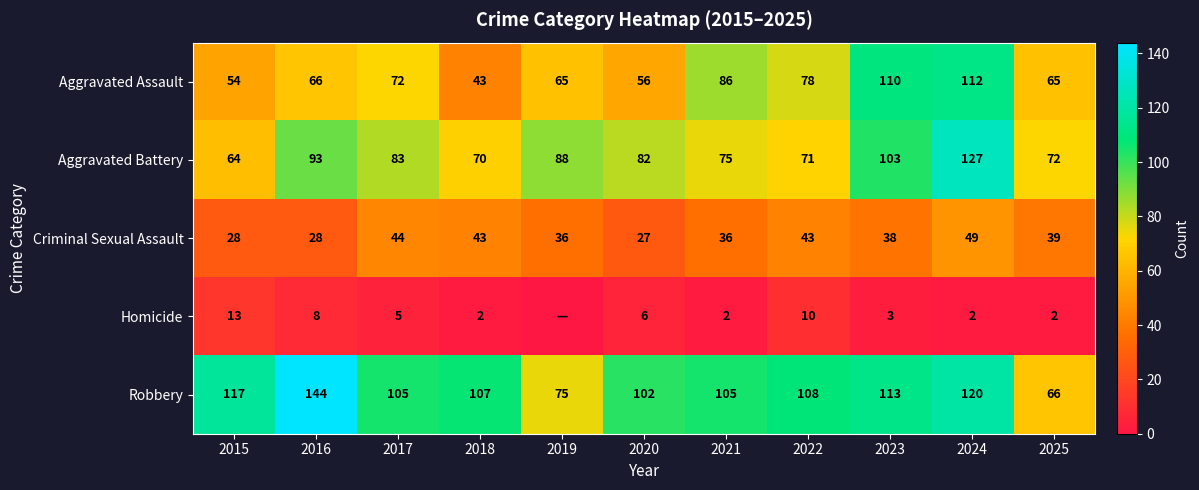

The Robbery series shows 95 at 2025. True or false?

False